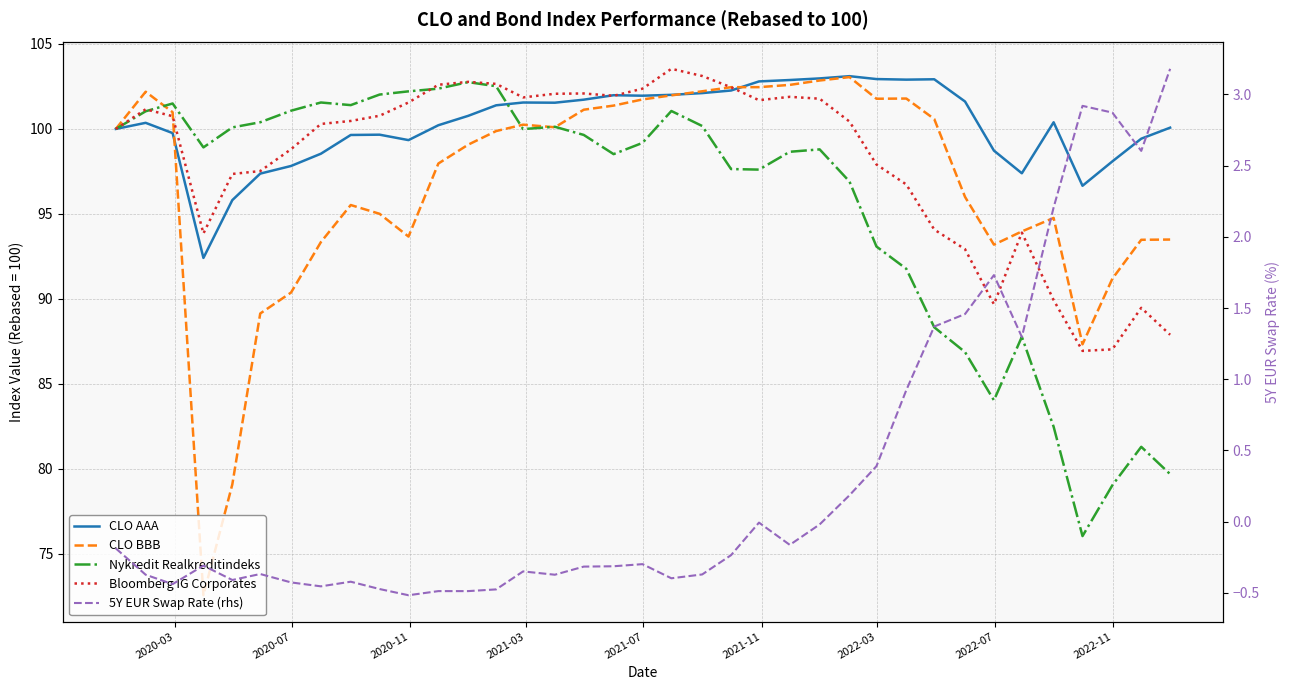

Is the value of CLO BBB at 17 greater than the value of Bloomberg IG Corporates at 2021-11?

Yes